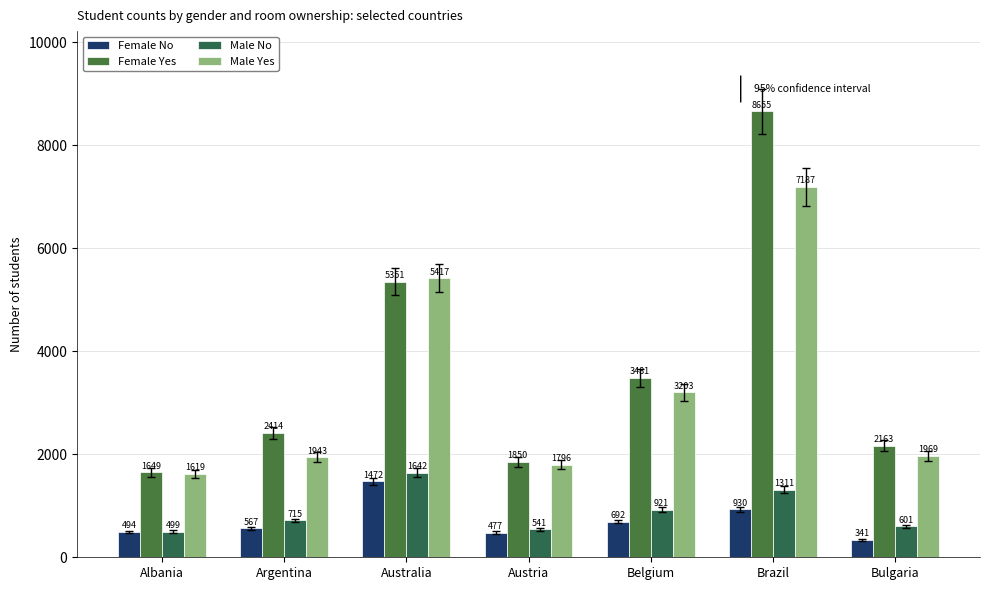

What is the smallest value displayed?

341